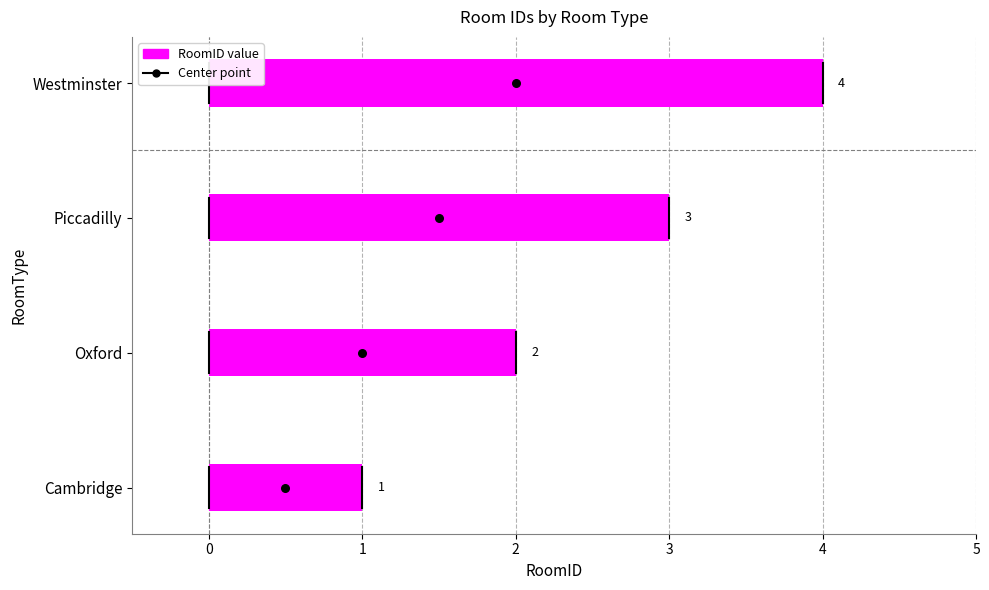

Between Westminster and Cambridge, which is larger?

Westminster